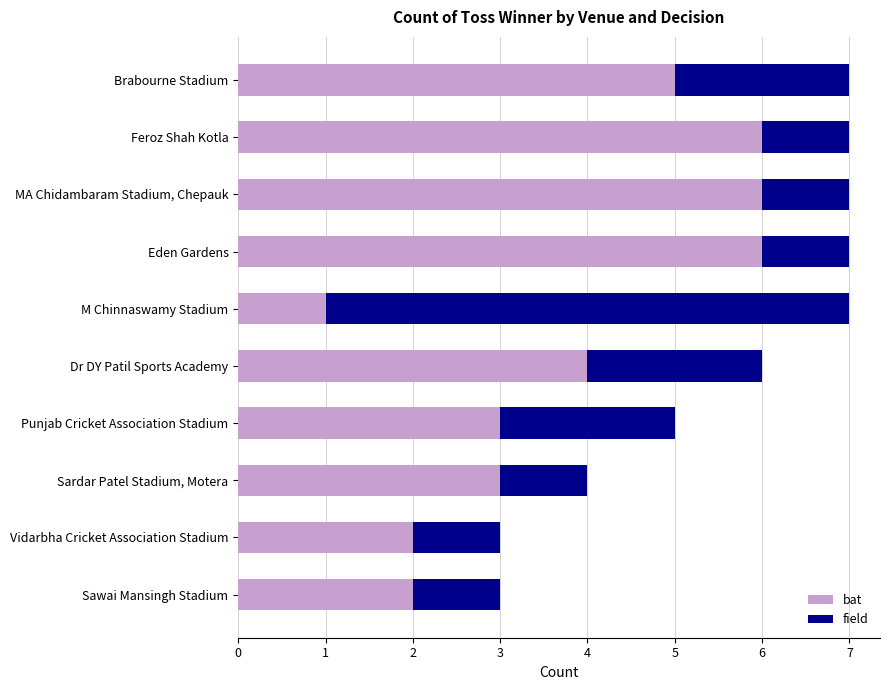

Is it true that bat equals 0 at M Chinnaswamy Stadium?

False